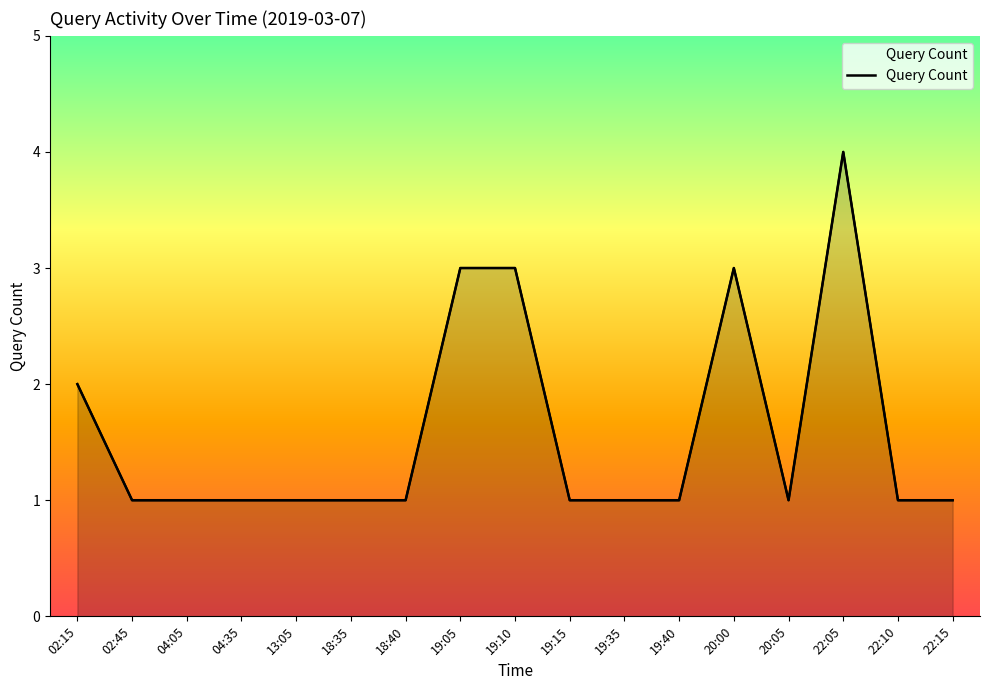

Count the values in the range 1 to 2.

13